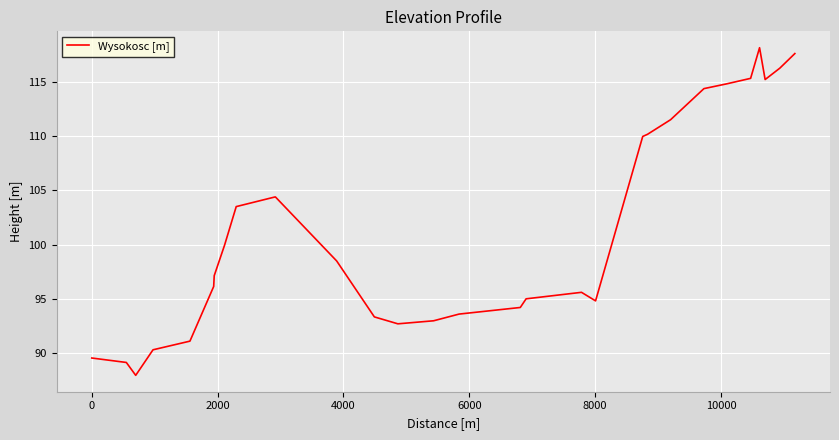

Does the chart display data point markers on the line(s)?

No